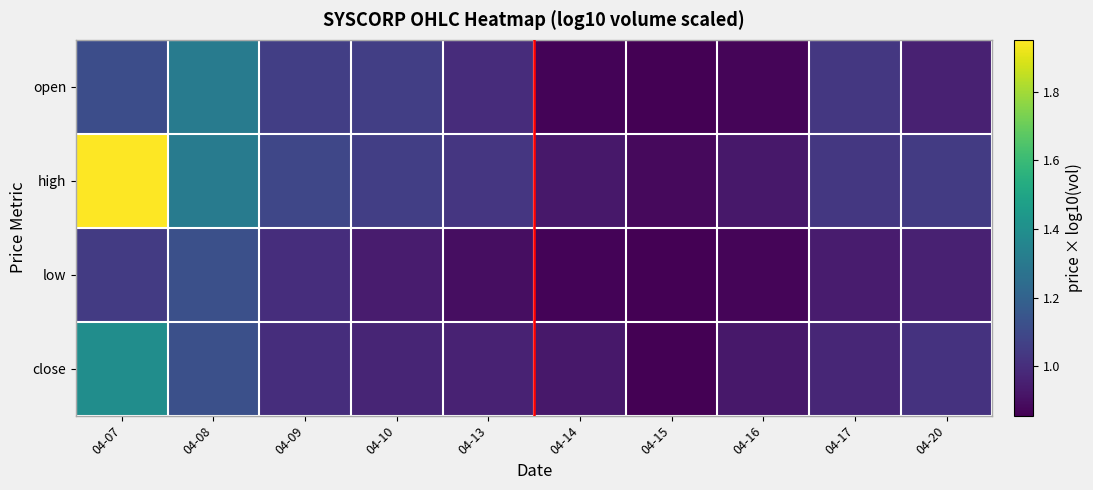

Reading left to right, extract all data points from this chart.

open: 04-07=1.1	04-08=1.3	04-09=1.1	04-10=1.1	04-13=1.0	04-14=0.9	04-15=0.9	04-16=0.9	04-17=1.0	04-20=1.0
high: 04-07=2.0	04-08=1.3	04-09=1.1	04-10=1.1	04-13=1.0	04-14=0.9	04-15=0.9	04-16=0.9	04-17=1.0	04-20=1.0
low: 04-07=1.0	04-08=1.1	04-09=1.0	04-10=0.9	04-13=0.9	04-14=0.9	04-15=0.9	04-16=0.9	04-17=0.9	04-20=1.0
close: 04-07=1.4	04-08=1.1	04-09=1.0	04-10=1.0	04-13=1.0	04-14=0.9	04-15=0.9	04-16=0.9	04-17=1.0	04-20=1.0